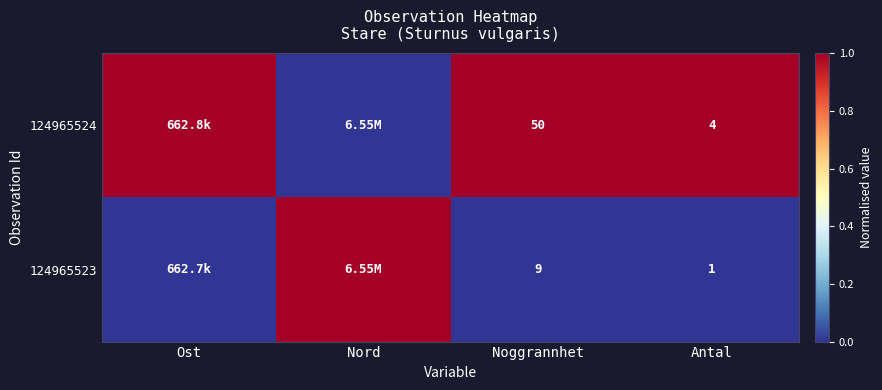

At how many categories does at least one series exceed 0?

4